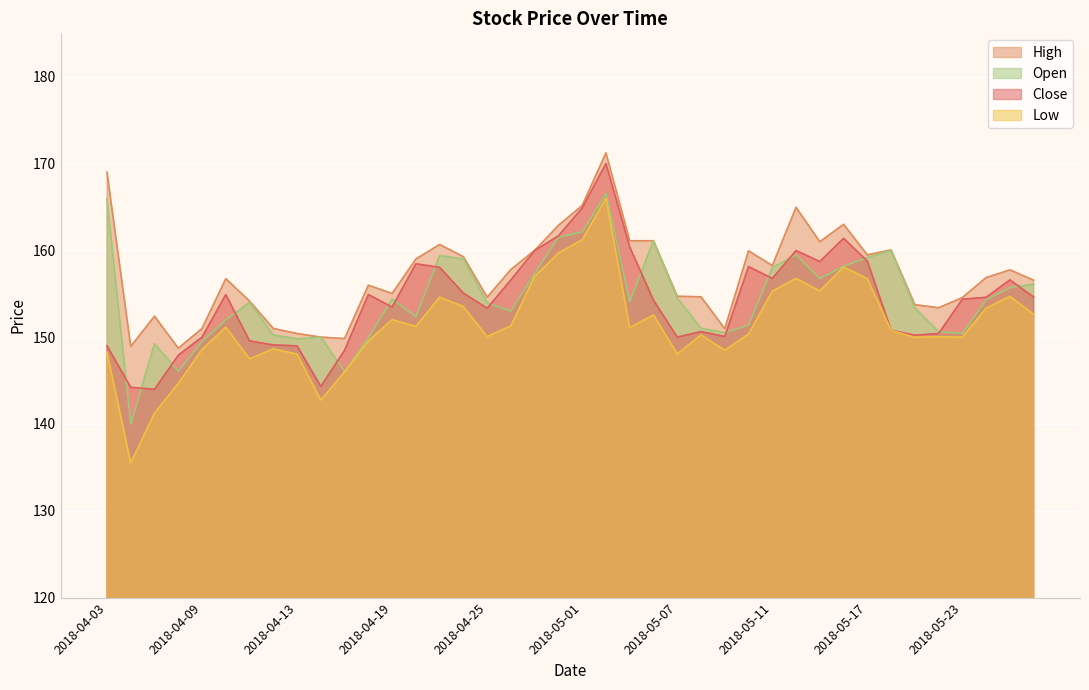

True or false: Open has a value of 150.2 at 2018-04-12.

True